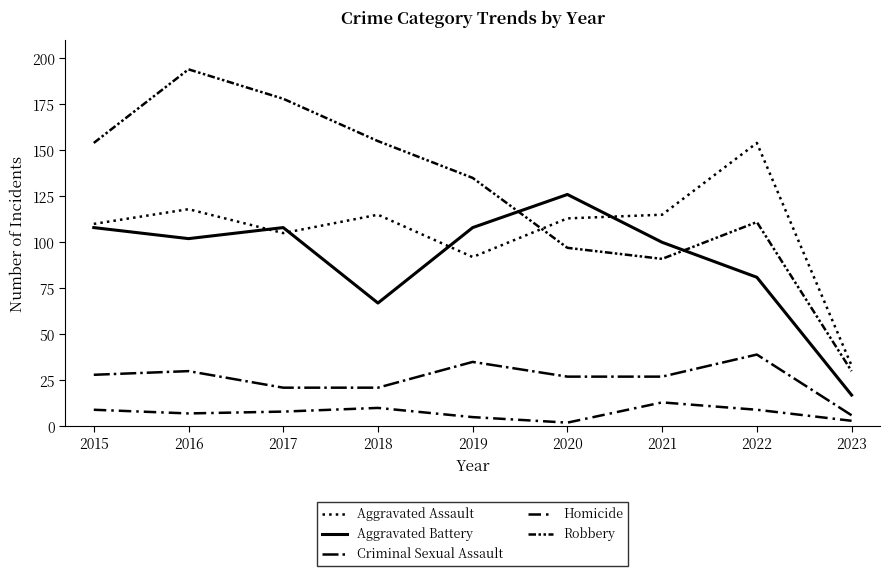

True or false: Aggravated Battery has a value of 21 at 2021.

False